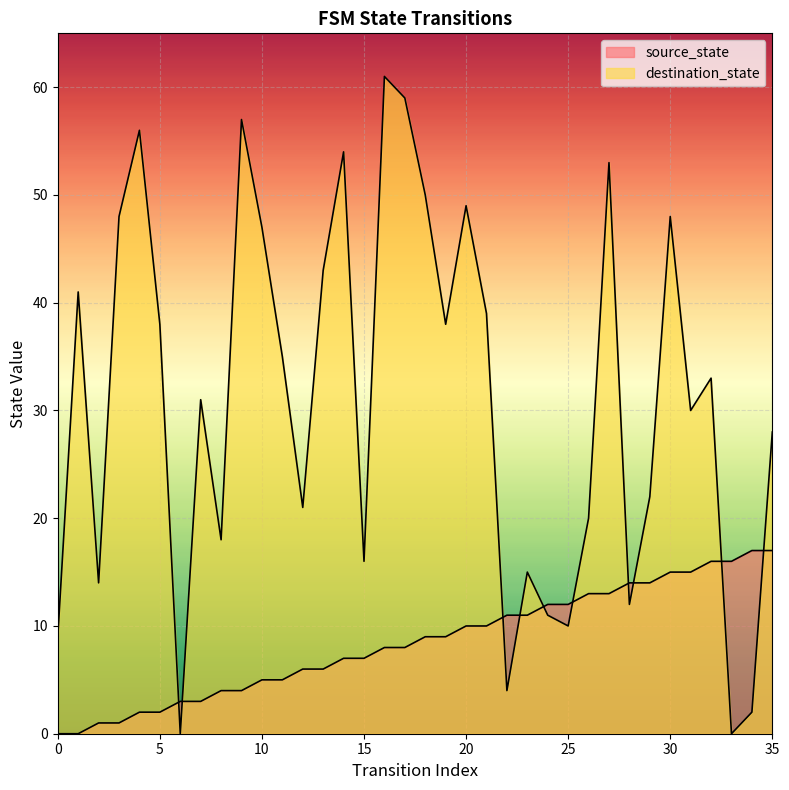

Reading left to right, list all the values displayed in this chart.

source_state: 0=0	1=0	2=1	3=1	4=2	5=2	6=3	7=3	8=4	9=4	10=5	11=5	12=6	13=6	14=7	15=7	16=8	17=8	18=9	19=9	20=10	21=10	22=11	23=11	24=12	25=12	26=13	27=13	28=14	29=14	30=15	31=15	32=16	33=16	34=17	35=17
destination_state: 0=9	1=41	2=14	3=48	4=56	5=38	6=0	7=31	8=18	9=57	10=47	11=35	12=21	13=43	14=54	15=16	16=61	17=59	18=50	19=38	20=49	21=39	22=4	23=15	24=11	25=10	26=20	27=53	28=12	29=22	30=48	31=30	32=33	33=0	34=2	35=28